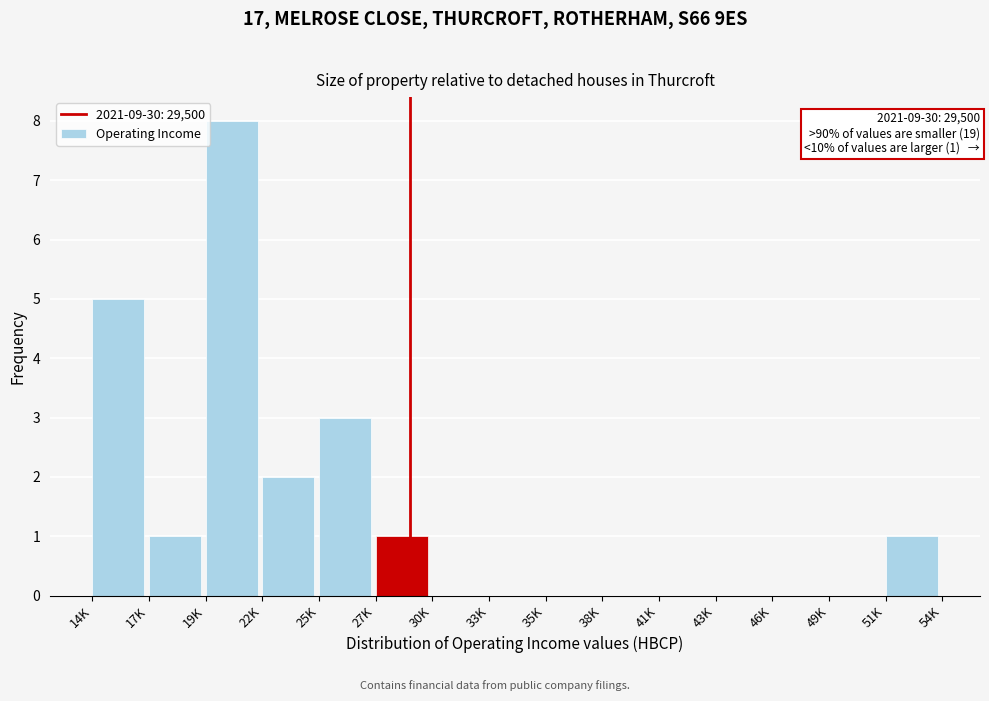

Reading left to right, what are all the values shown in this chart?

14K=5	17K=1	19K=8	22K=2	25K=3	27K=1	30K=0	33K=0	35K=0	38K=0	41K=0	43K=0	46K=0	49K=0	51K=1